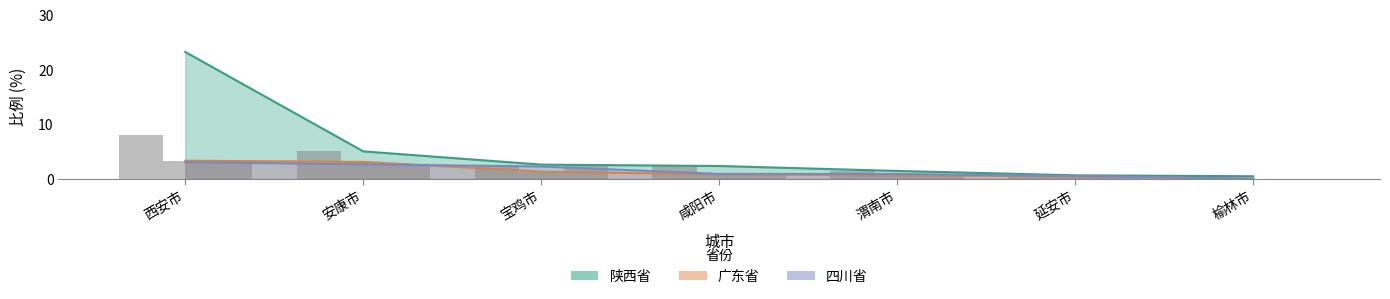

Which series has the largest total across all categories?

陕西省